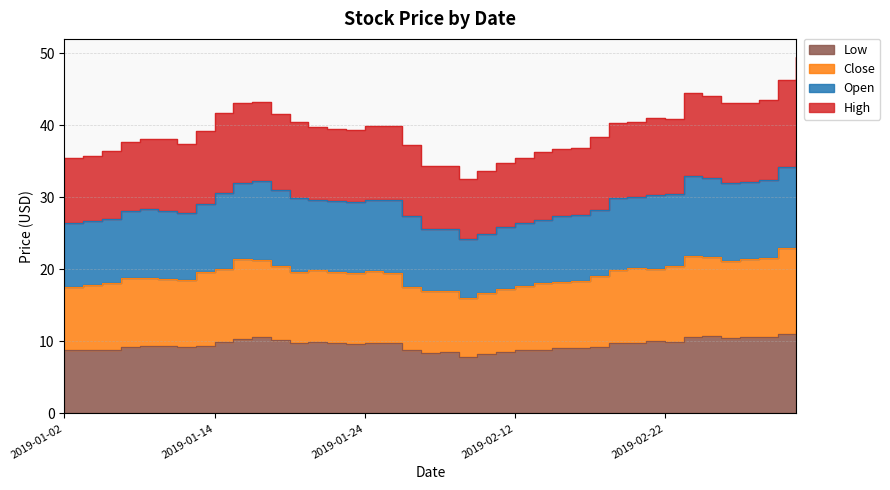

In high, how many points are lower than both neighbors (excluding endpoints)?

4